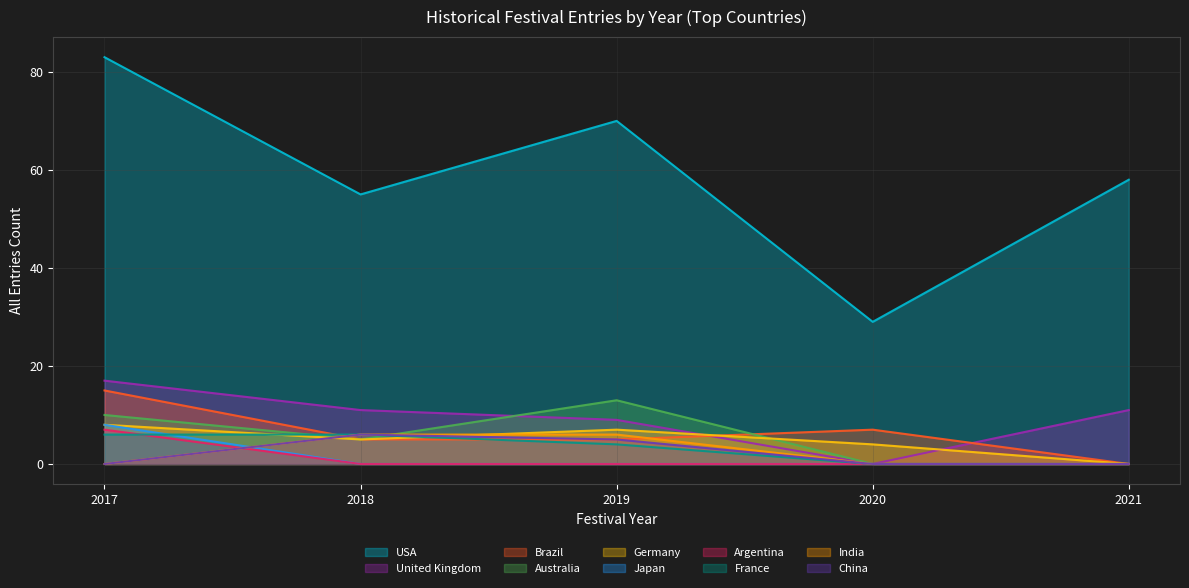

What is the spread (max minus min) of values at 2020?

29